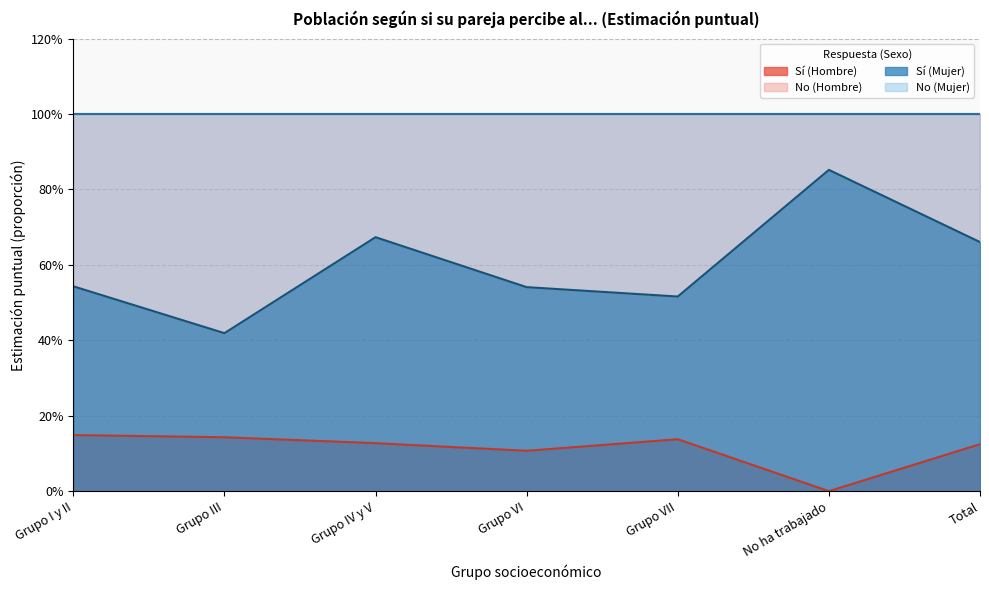

What is the label of the 4th point from the right?

Grupo VI